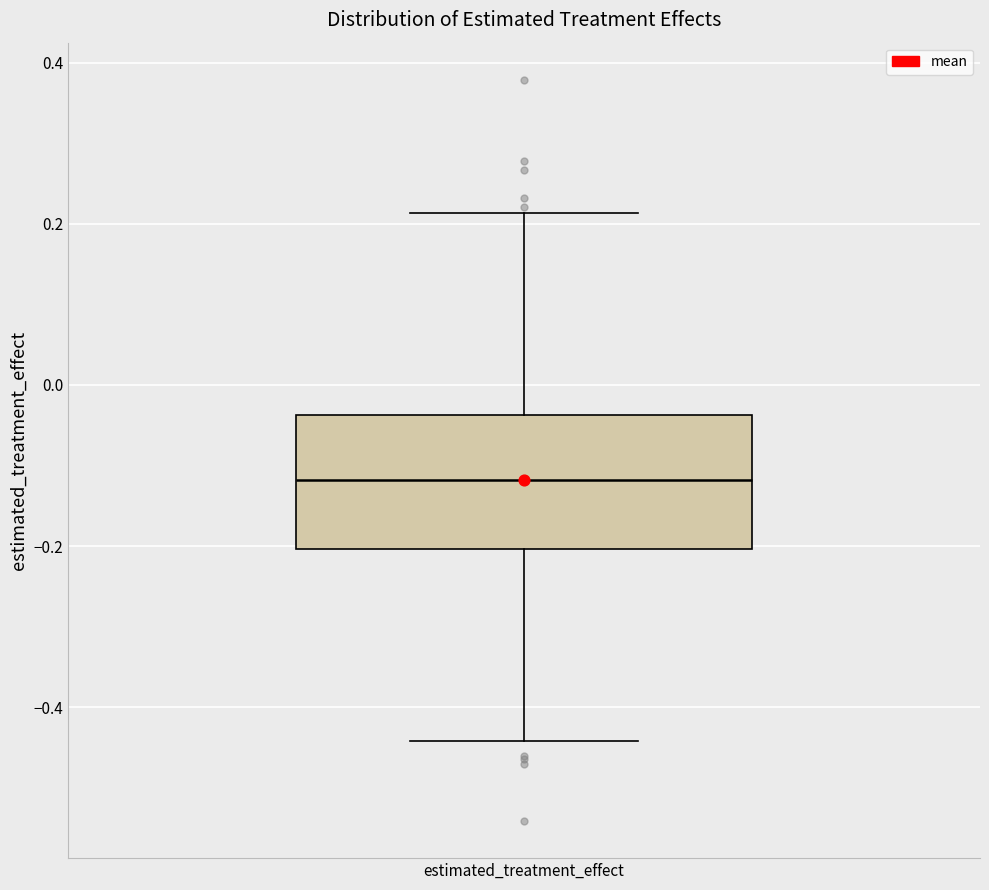

Read this box plot against the y-axis: the position of the median line, the range covered by the box, and the ends of both whiskers. The values are not printed on the chart, so give them approximately, as read against the axis.

median -0.12, box -0.20 to -0.04, whiskers -0.44 to 0.22